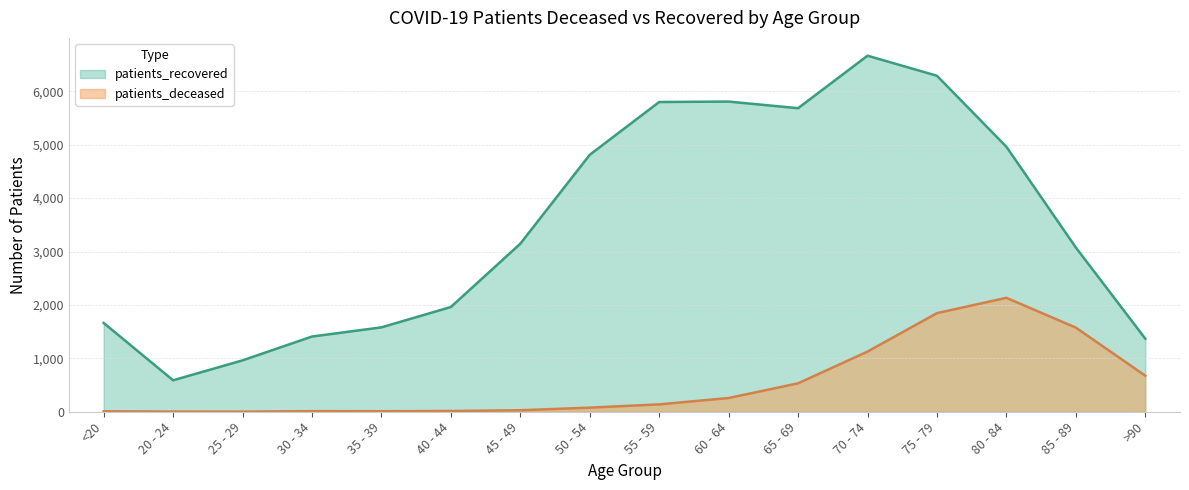

How many values in the patients_deceased series are below 138?

8